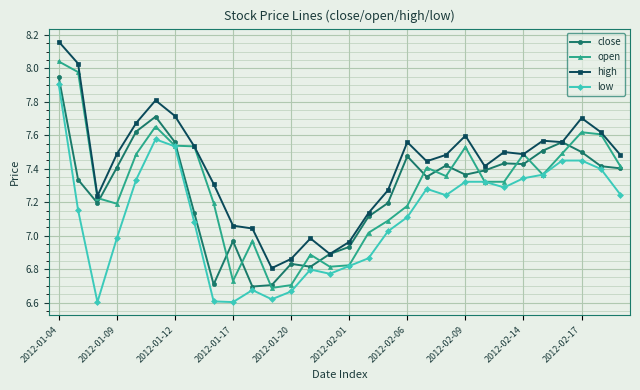

Which series has the largest total across all categories?

high